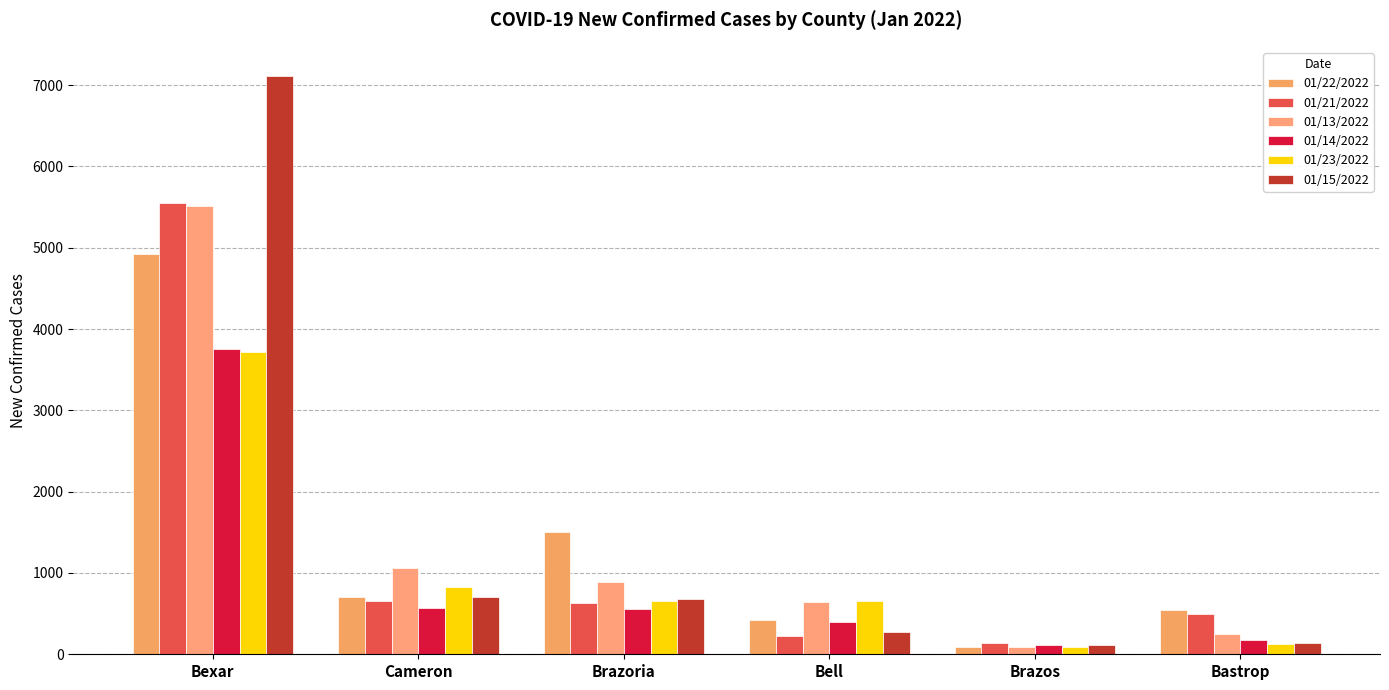

Reading left to right, what are all the values shown in this chart?

01/22/2022: Bexar=4920	Cameron=700	Brazoria=1508	Bell=416	Brazos=91	Bastrop=539
01/21/2022: Bexar=5551	Cameron=661	Brazoria=636	Bell=223	Brazos=140	Bastrop=501
01/13/2022: Bexar=5515	Cameron=1057	Brazoria=894	Bell=637	Brazos=91	Bastrop=245
01/14/2022: Bexar=3756	Cameron=574	Brazoria=554	Bell=397	Brazos=114	Bastrop=181
01/23/2022: Bexar=3720	Cameron=823	Brazoria=656	Bell=655	Brazos=93	Bastrop=129
01/15/2022: Bexar=7115	Cameron=704	Brazoria=684	Bell=270	Brazos=112	Bastrop=137